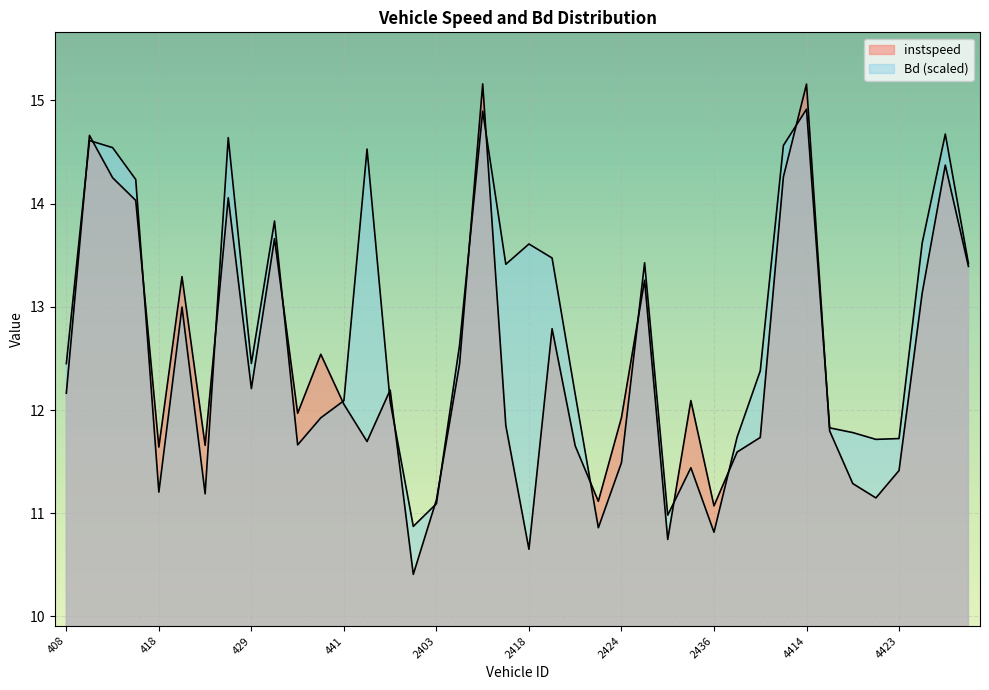

True or false: Bd and instspeed cross at least once.

True